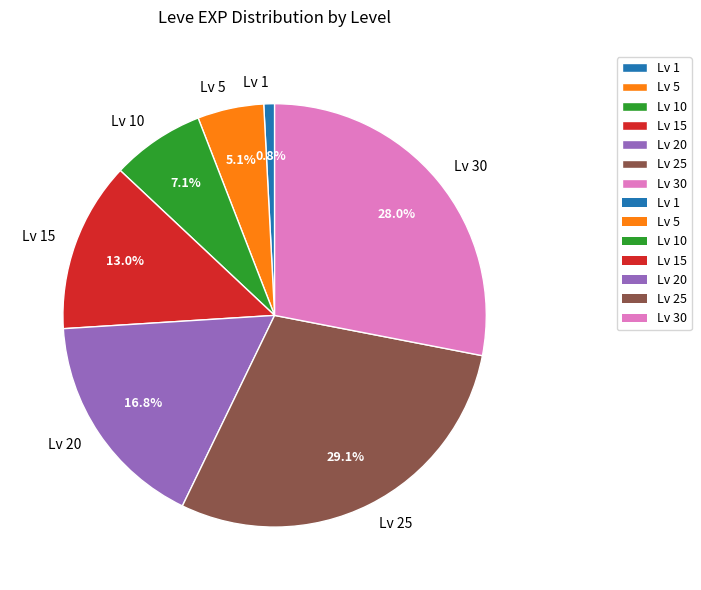

Between Lv 30 and Lv 15, which is larger?

Lv 30